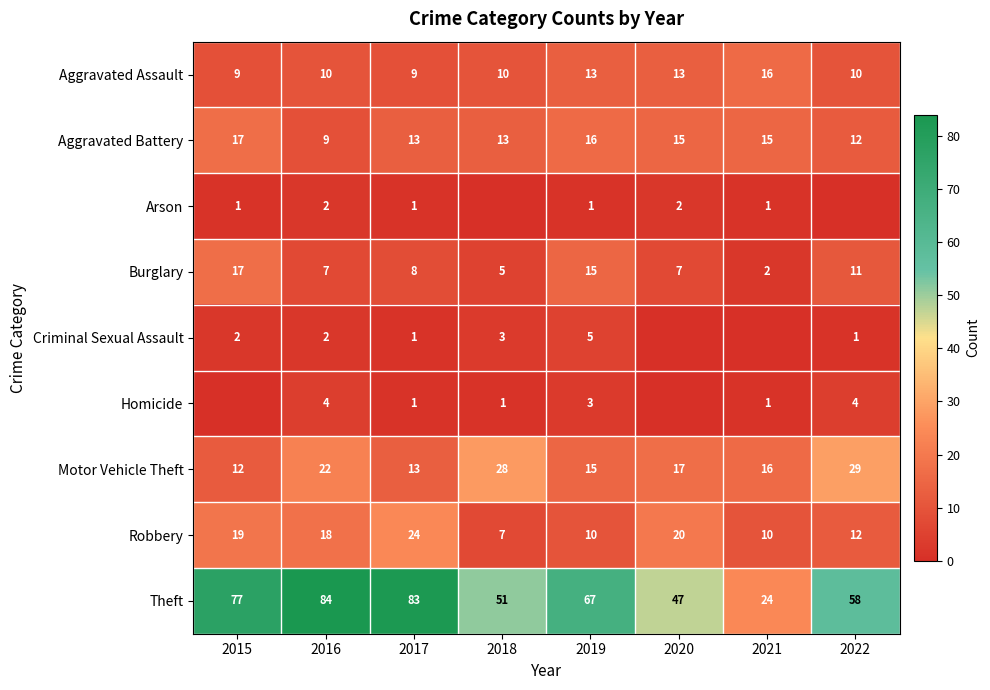

What is the difference between the maximum and minimum values in the Robbery series?

17